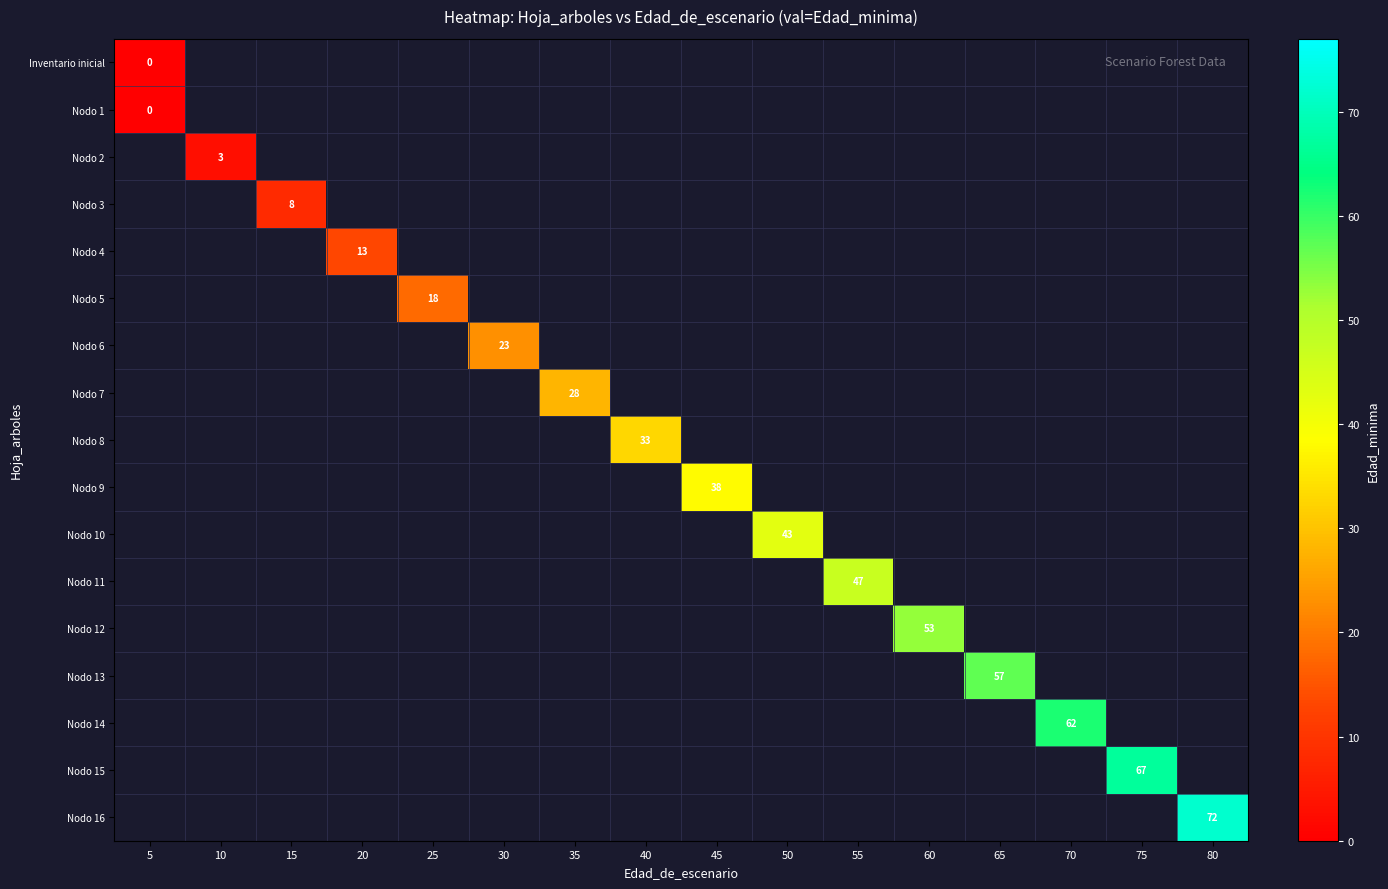

Which has a higher value, 55 or 65?

65